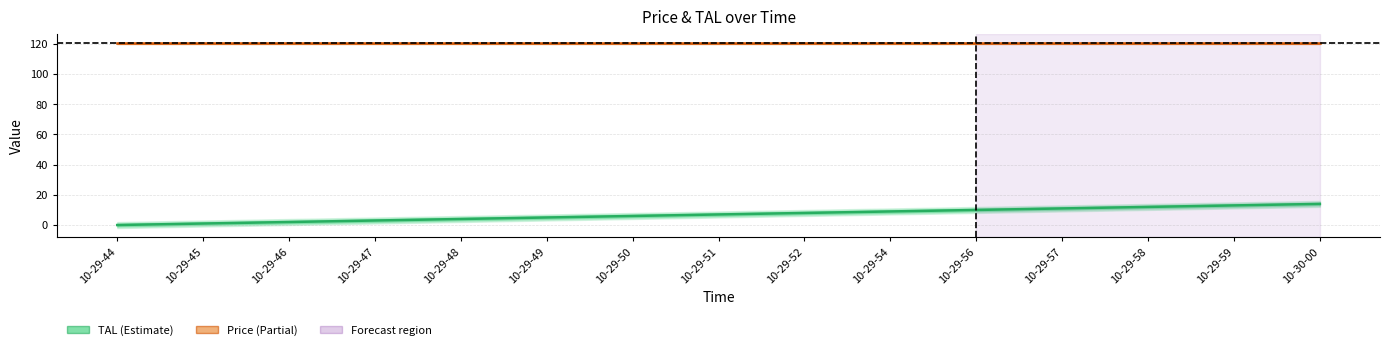

True or false: Price has a value of 120.3 at 10-29-47.

True